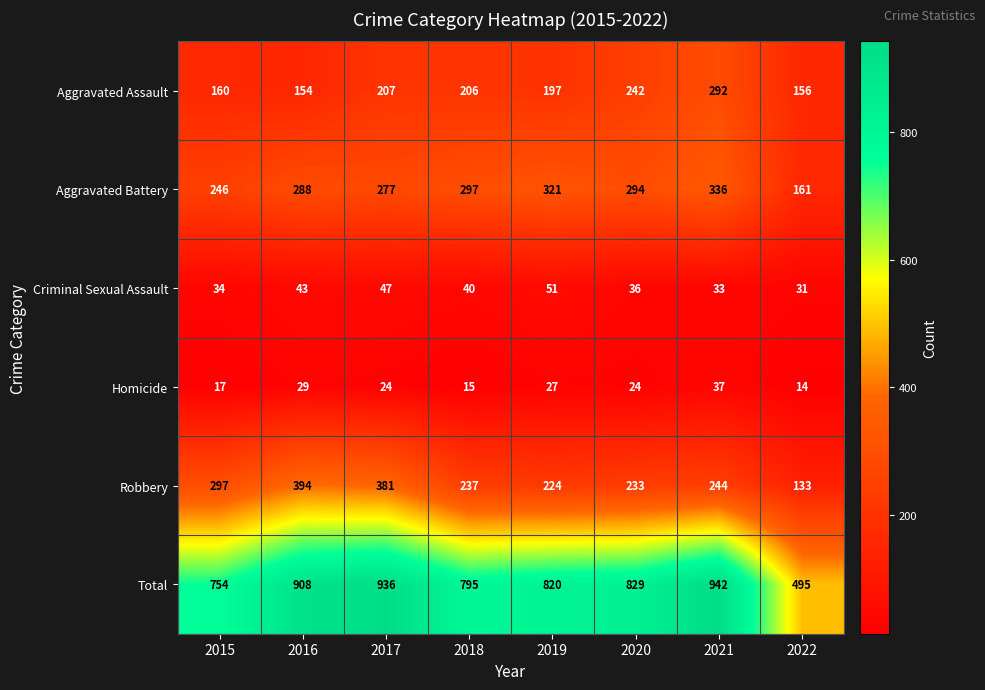

What is the difference between the second highest and minimum values in the Aggravated Battery series?

160